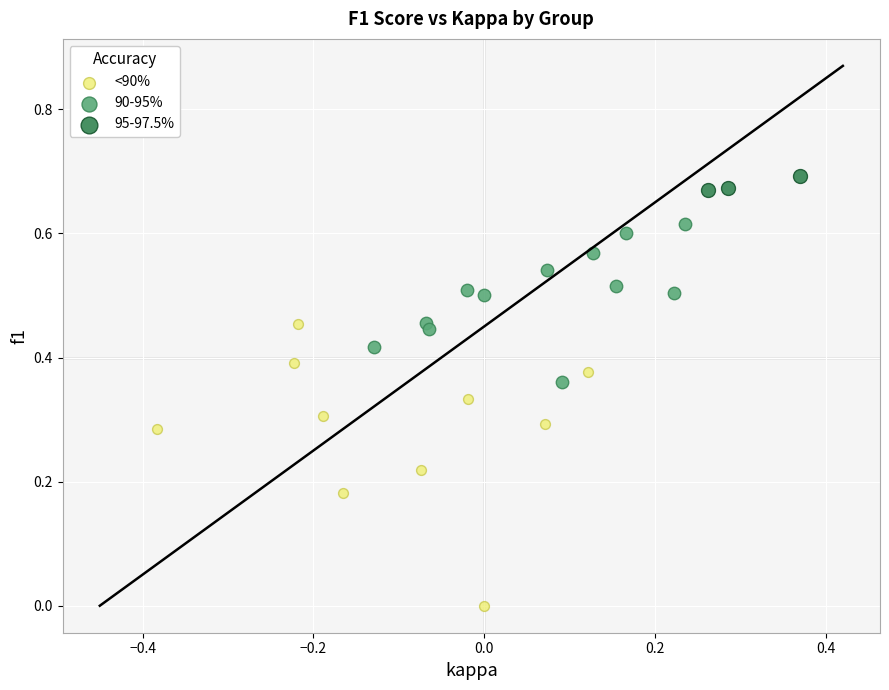

Which series has the widest spread of Y values?

<90%